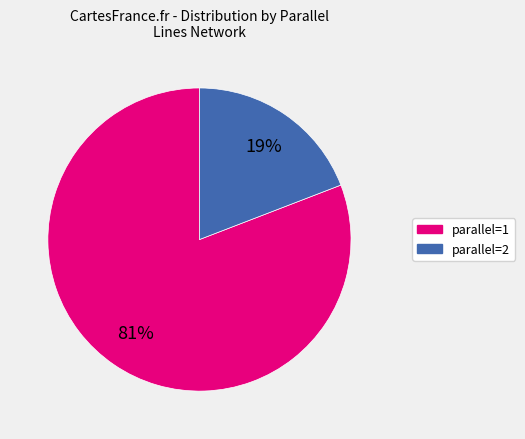

To the nearest percent, what is the average slice percentage?

50%